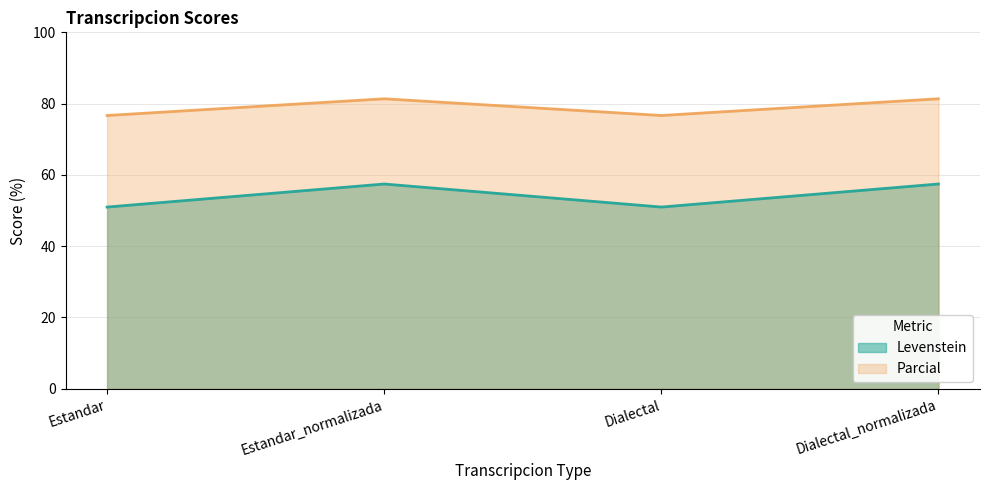

Which series has the largest total across all categories?

Parcial